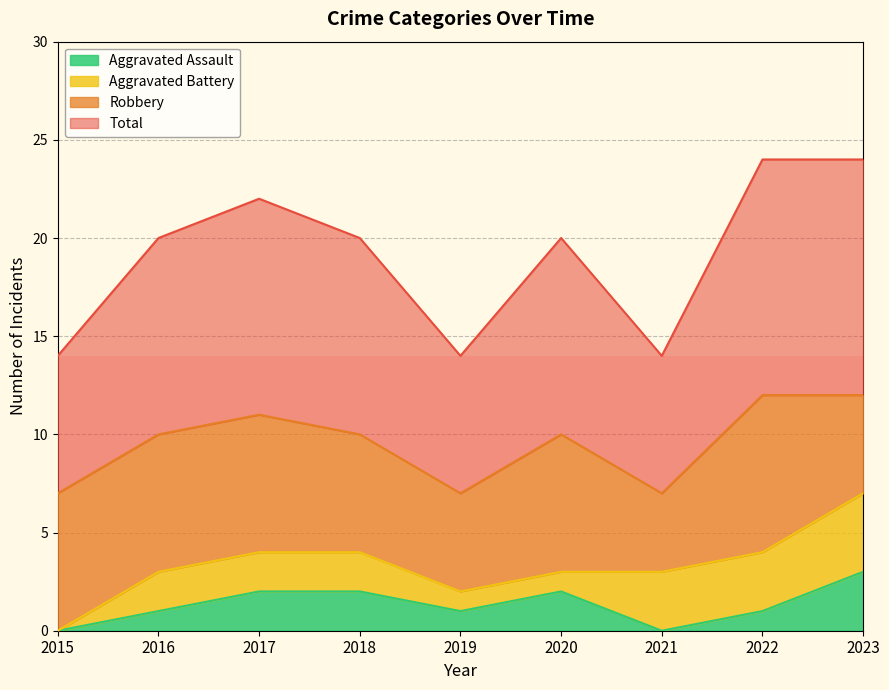

In Aggravated Assault, how many points are lower than both neighbors (excluding endpoints)?

2